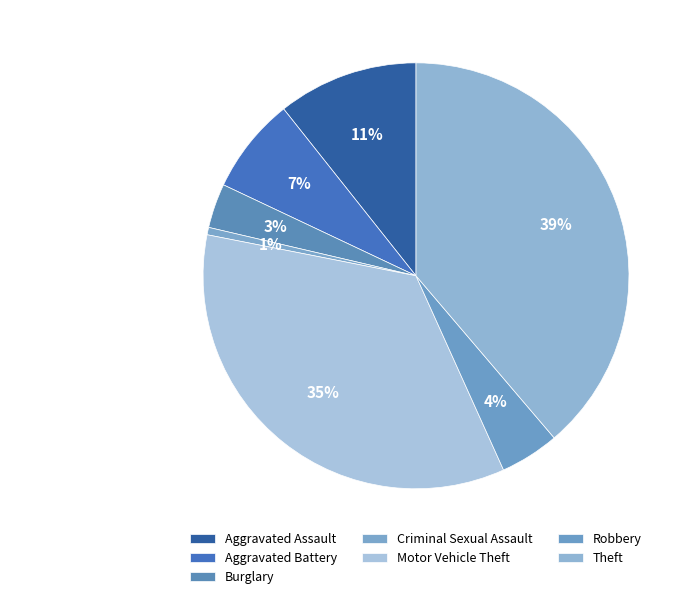

Between Aggravated Battery and Motor Vehicle Theft, which is larger?

Motor Vehicle Theft